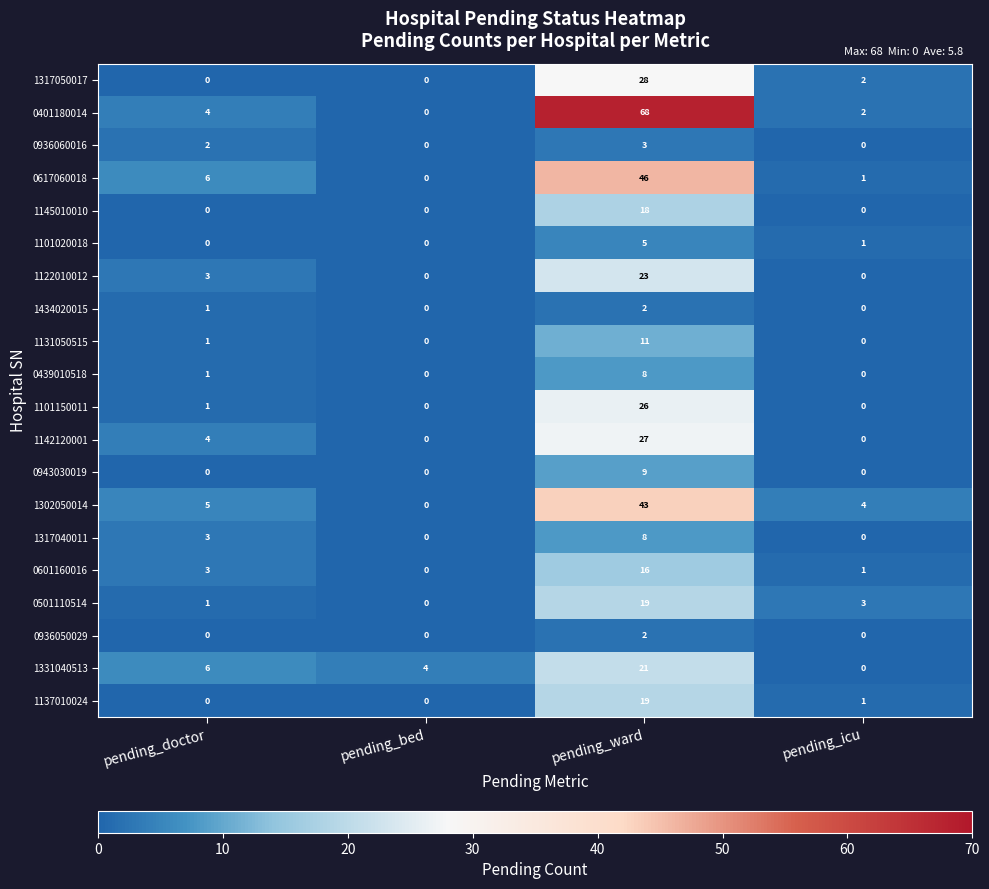

What is the difference between the highest and lowest values at pending_icu?

4